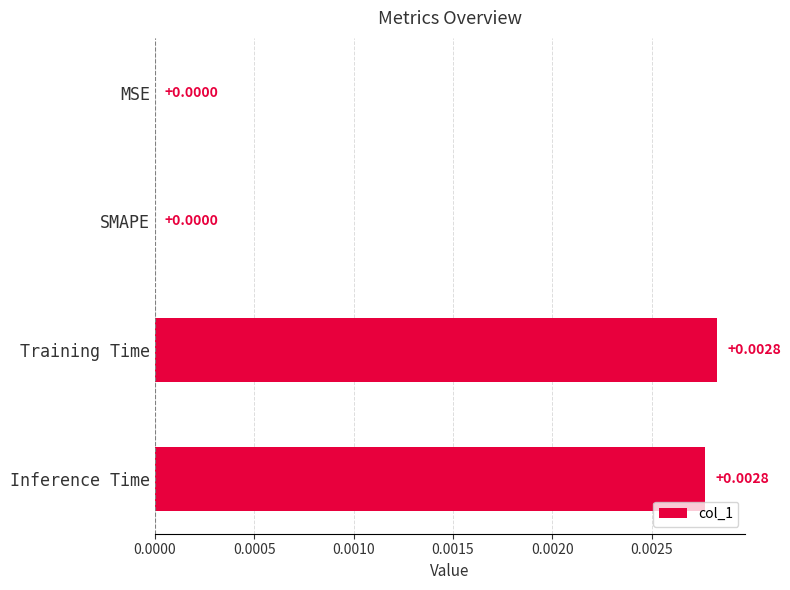

Which has a higher value, SMAPE or Inference Time?

Inference Time